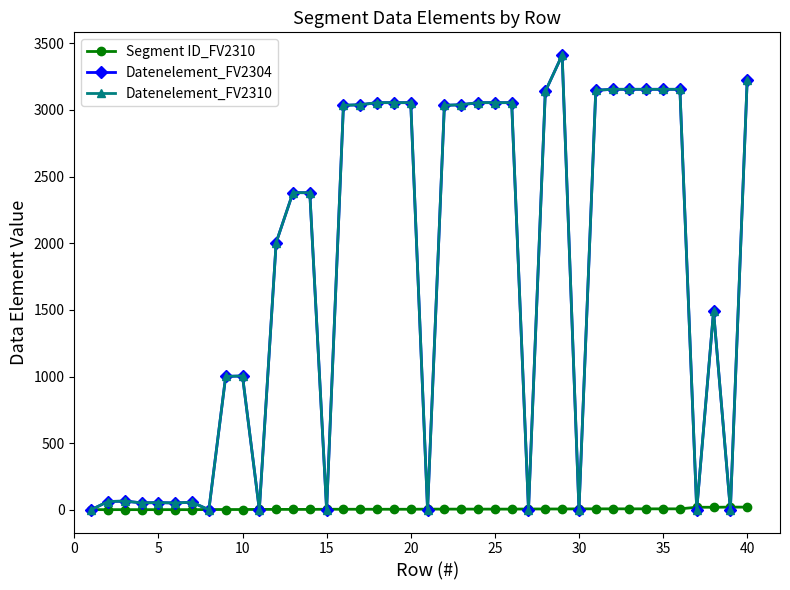

Which series has the largest range (max minus min)?

Datenelement_FV2304